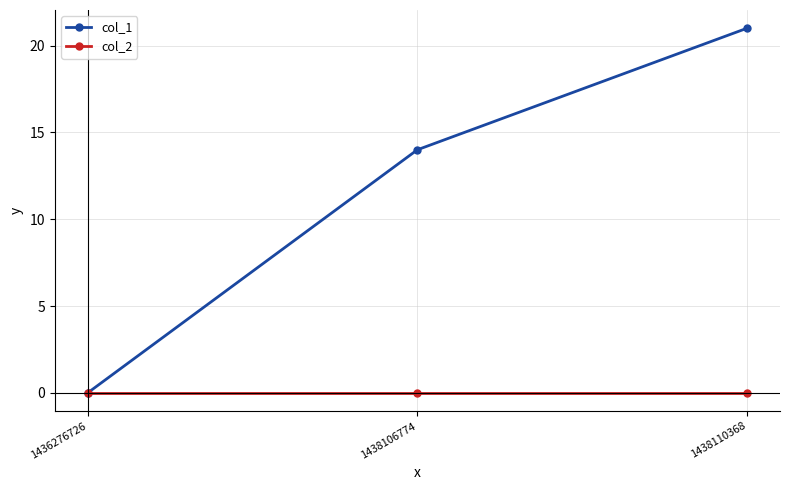

How many data points in col_1 are less than 14?

1